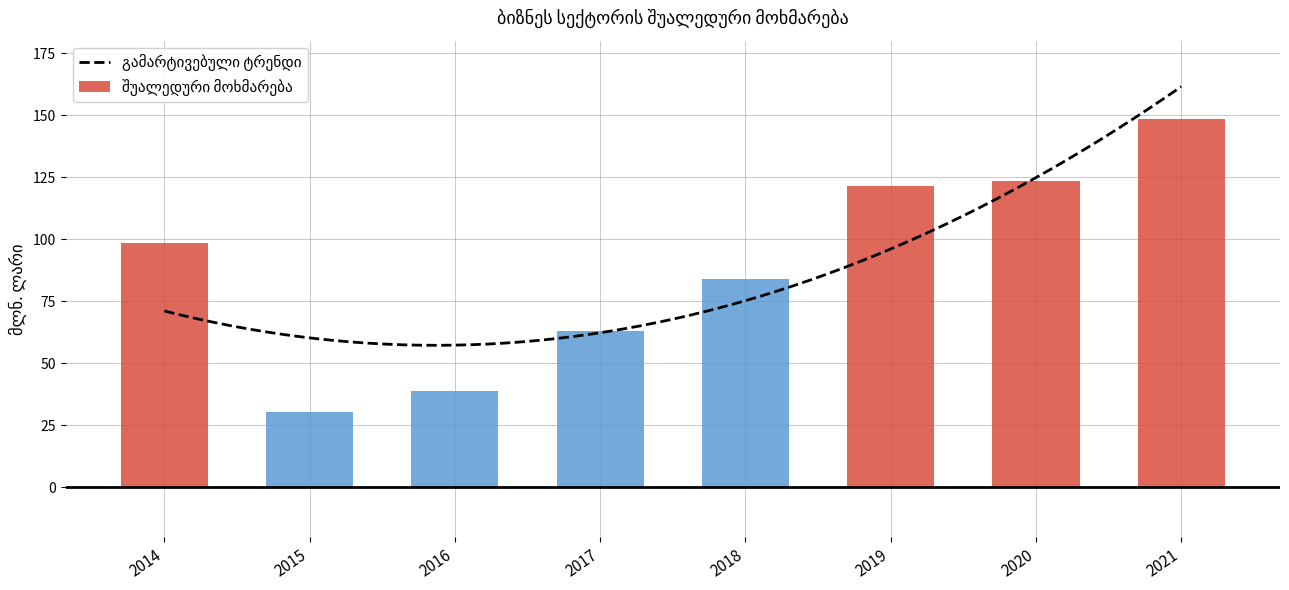

Reading left to right, list all the values displayed in this chart.

98.4	30.3	39.0	63.1	83.9	121.6	123.5	148.5